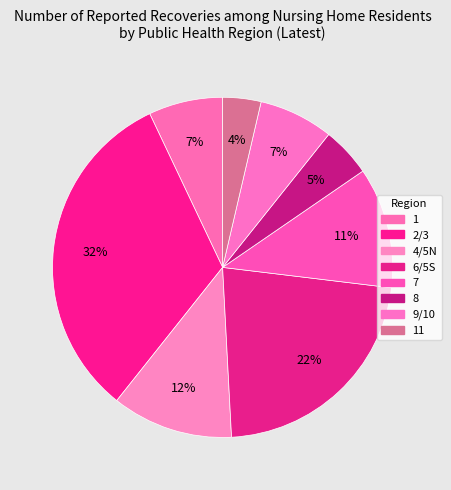

Which slice is the smallest?

11